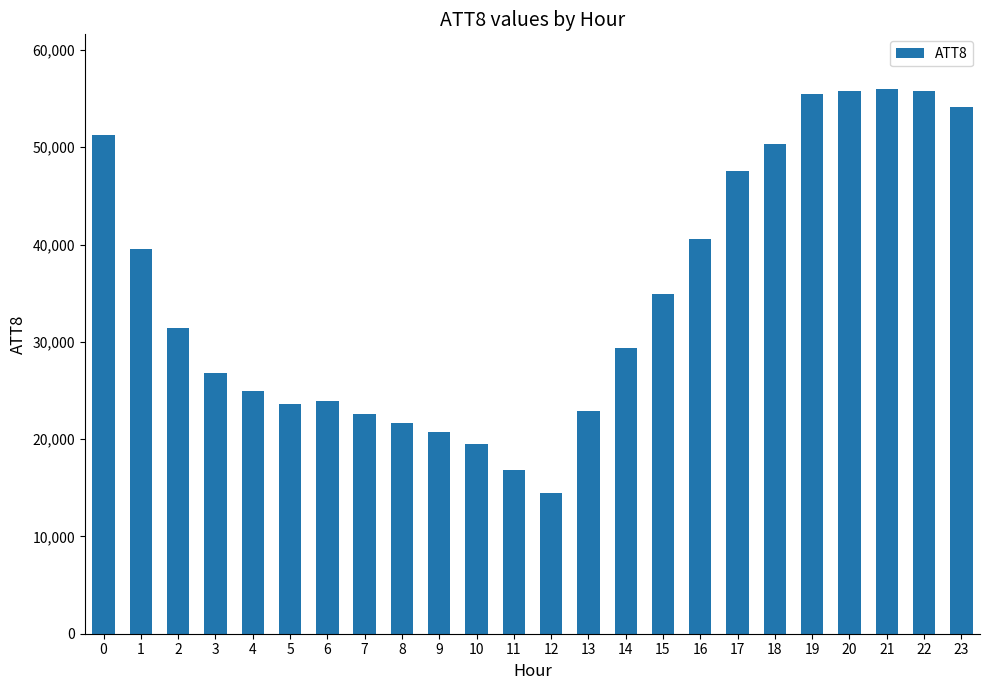

Where is the data nearest to the value 35250?

15